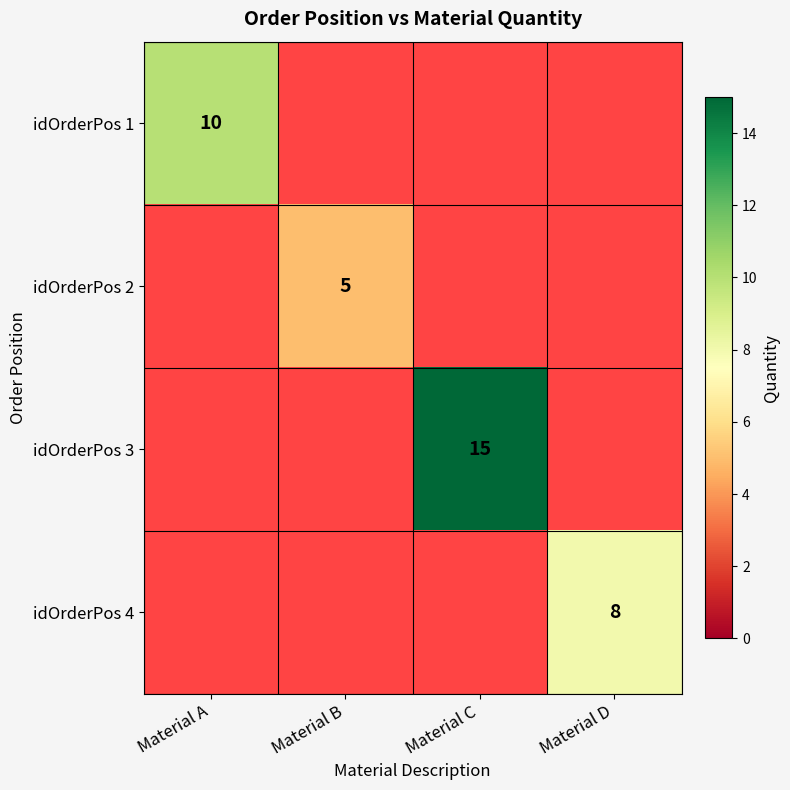

The idOrderPos 2 series shows 3 at Material B. True or false?

False